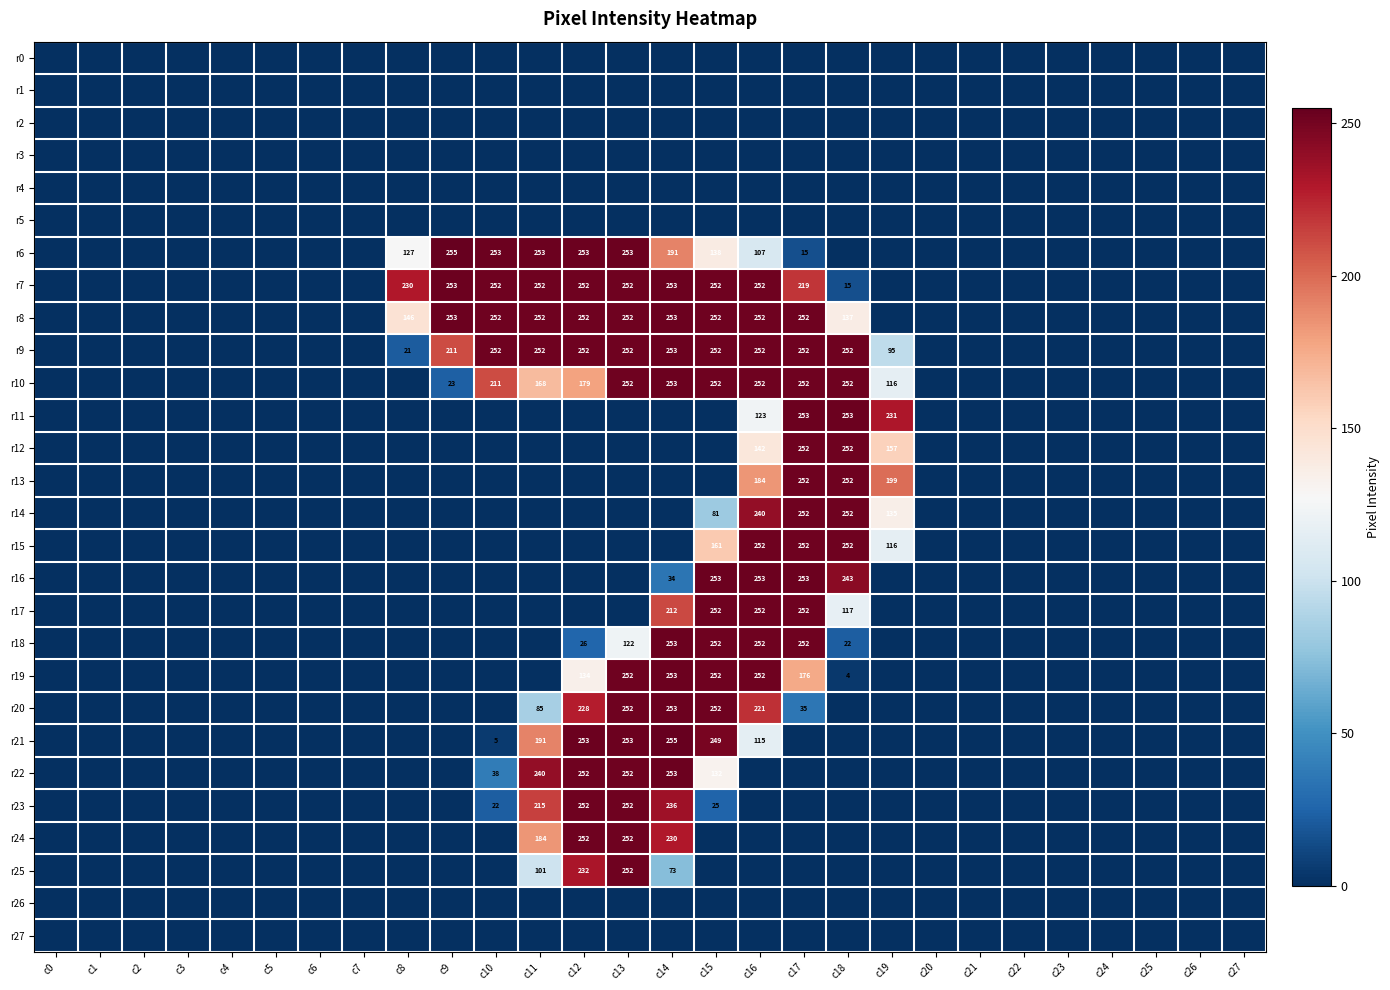

True or false: r20 has a value of 87 at c16.

False